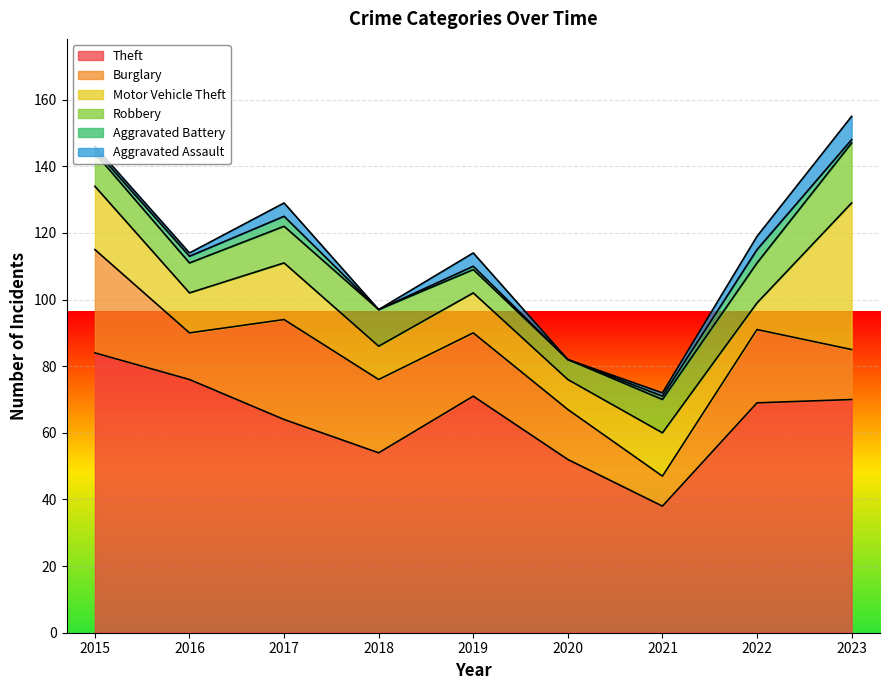

Which has a higher value, 2016 or 2019?

2016